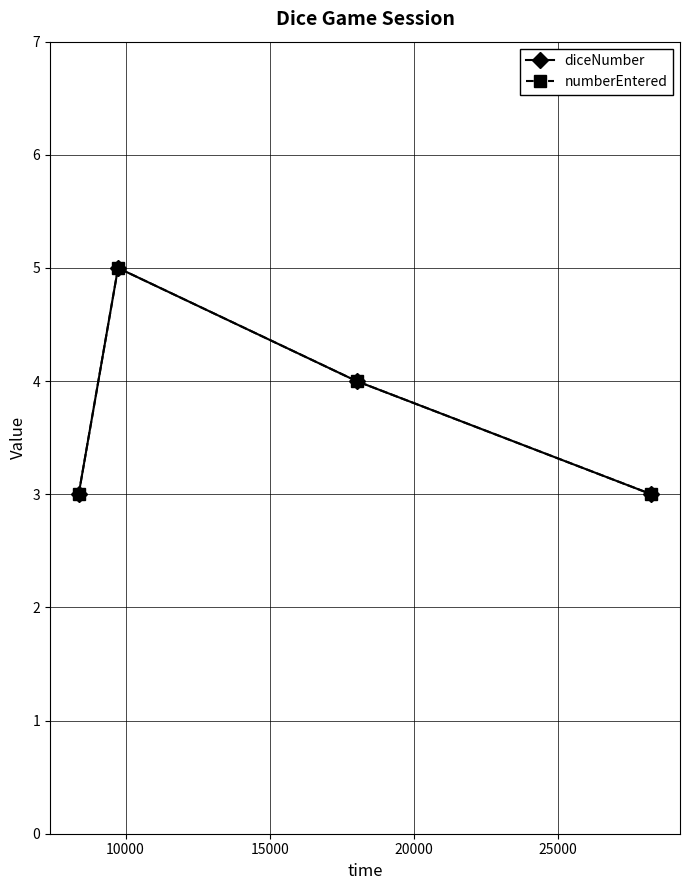

Is this an area chart (filled region under the line)?

No